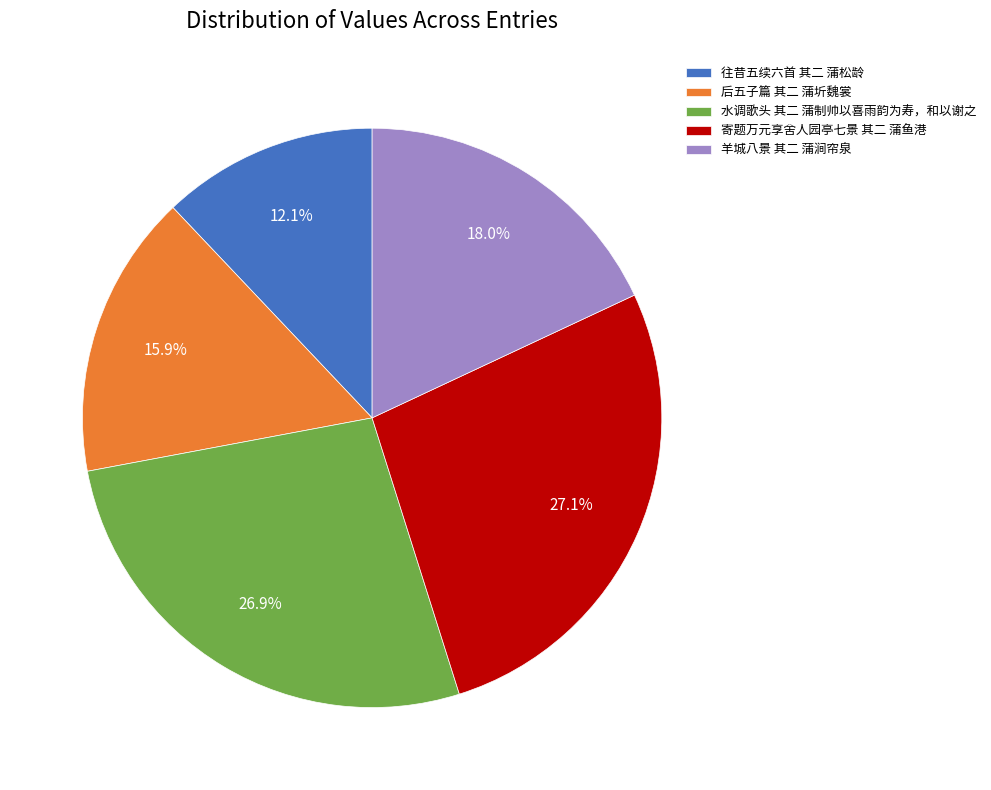

What percentage is the 寄题万元享舍人园亭七景 其二 蒲鱼港 slice, to the nearest percent?

27%